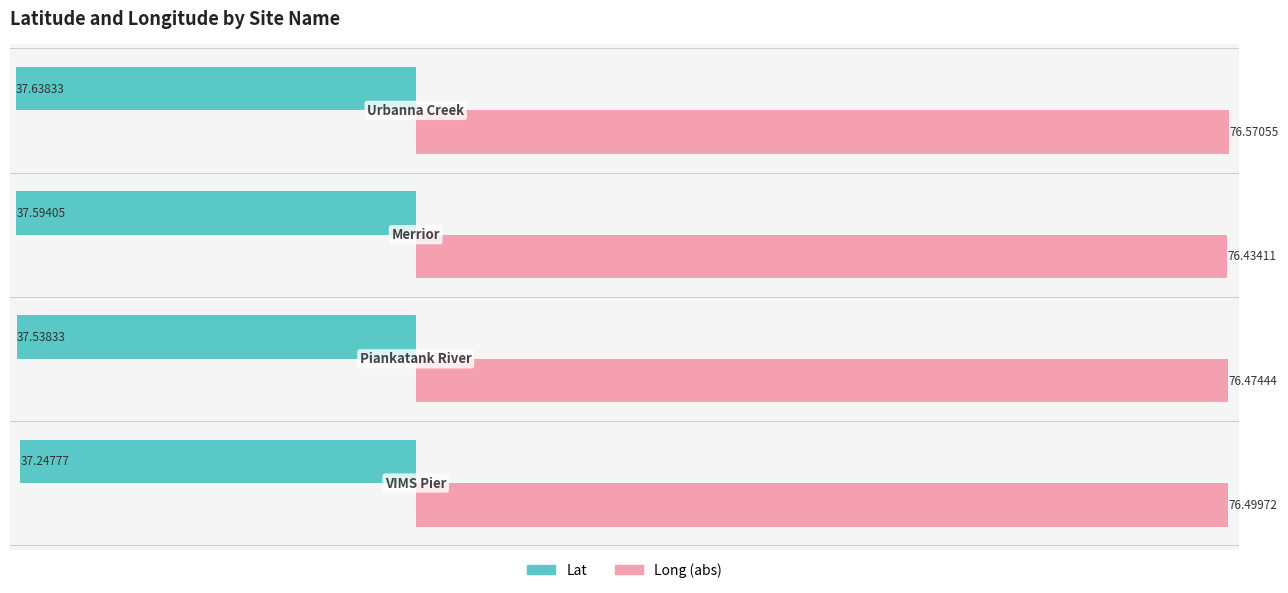

Which series has the largest total across all categories?

Long (abs)